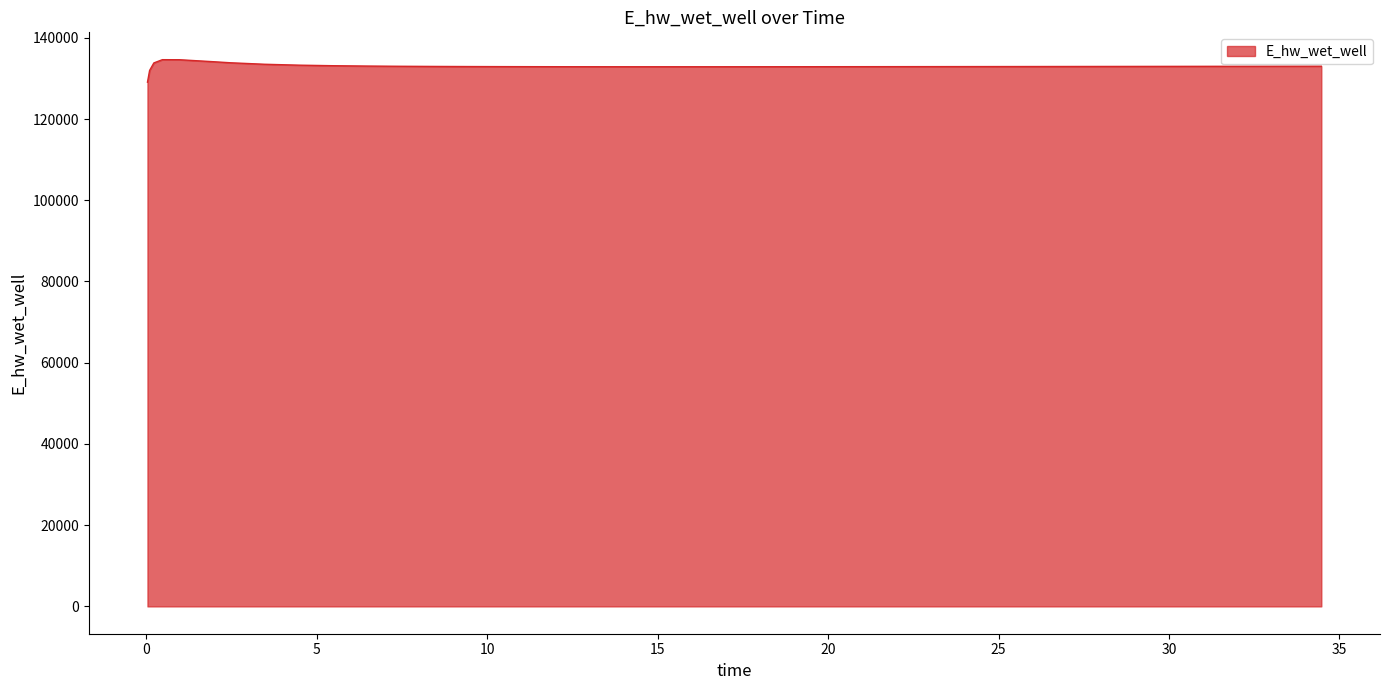

What is the difference between the maximum and minimum values?

5545.1